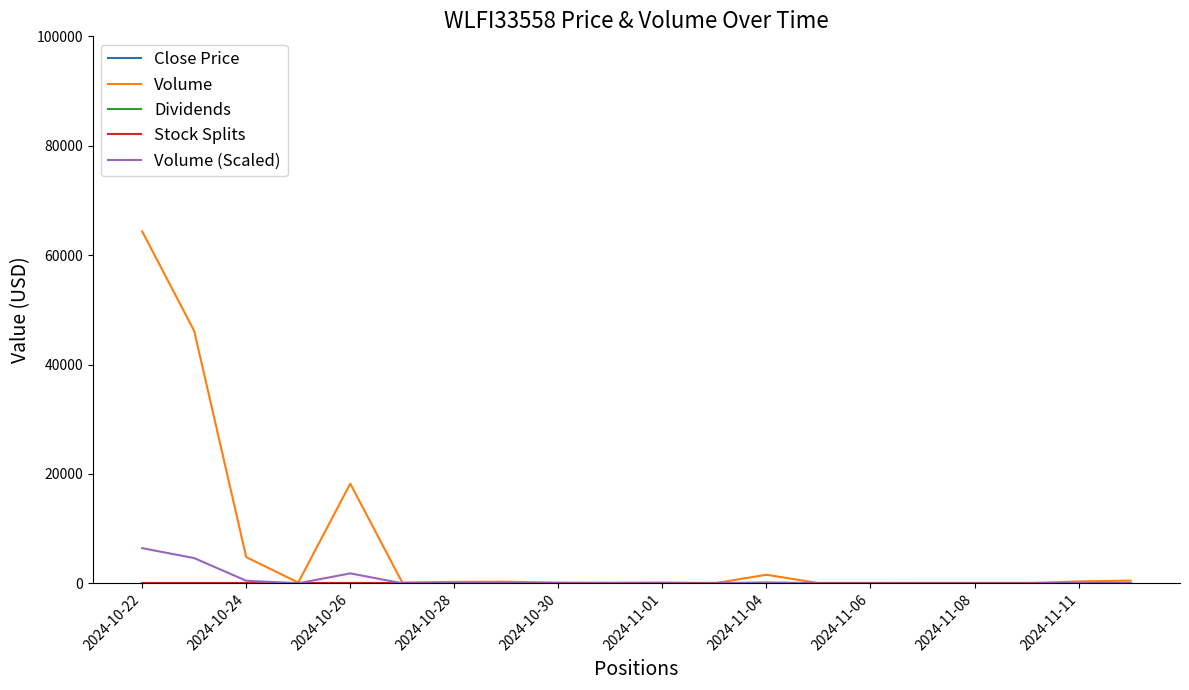

True or false: Dividends and Volume (Scaled) intersect in this chart.

False